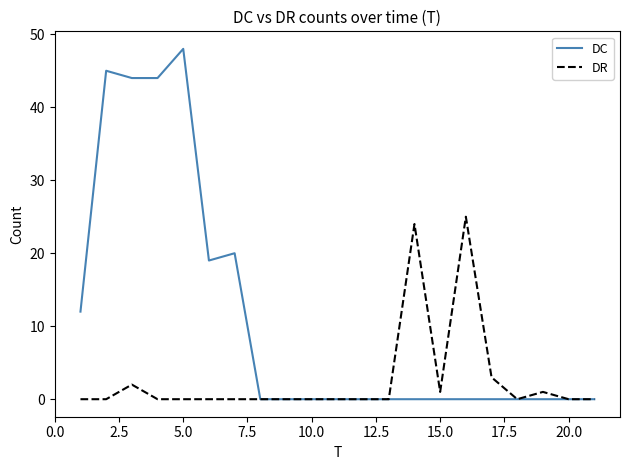

What is the highest value of the DC series?

48